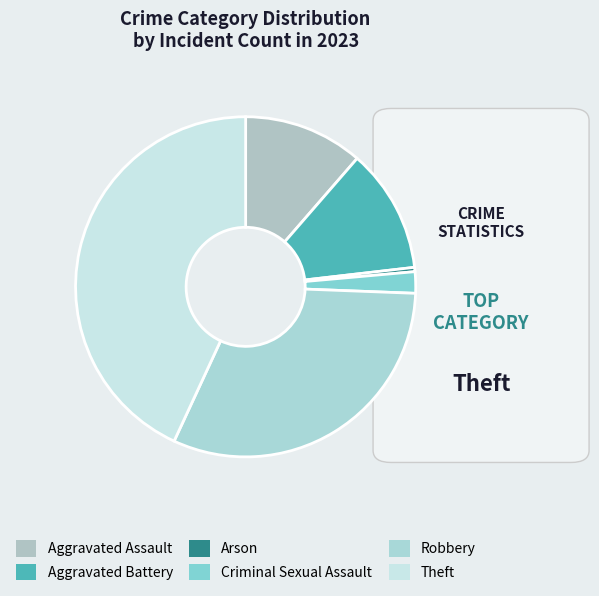

True or false: Robbery accounts for 23% of the total.

False